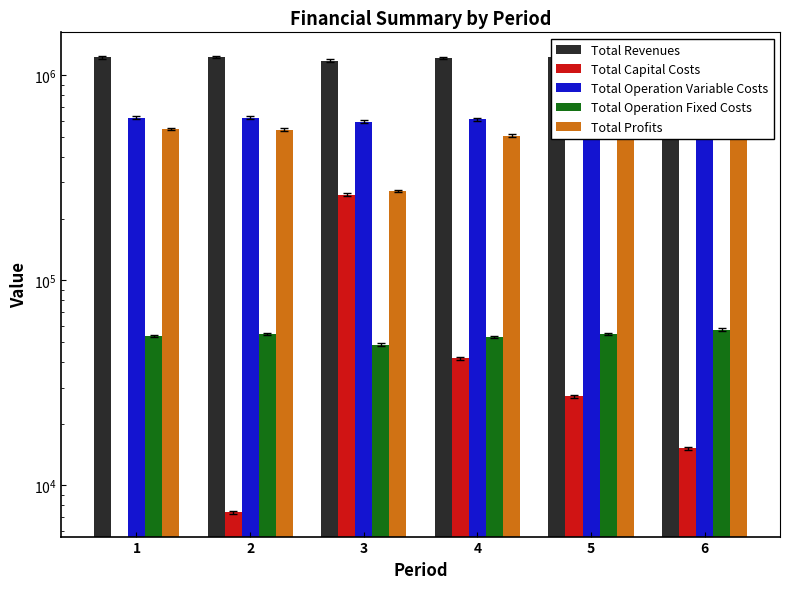

Reading right to left, extract all data points from this chart.

Total Revenues: 1231471.5	1223640.2	1210548.3	1175304.6	1223640.2	1219826.3
Total Capital Costs: 15136.0	27200.0	41600.0	261600.0	7392.0	0.0
Total Operation Variable Costs: 616046.4	614684.4	609479.0	592529.6	619776.1	620104.3
Total Operation Fixed Costs: 57338.1	54723.7	52958.2	48586.7	54723.7	53446.9
Total Profits: 542951.0	527032.2	506511.0	272588.4	541748.5	546275.1